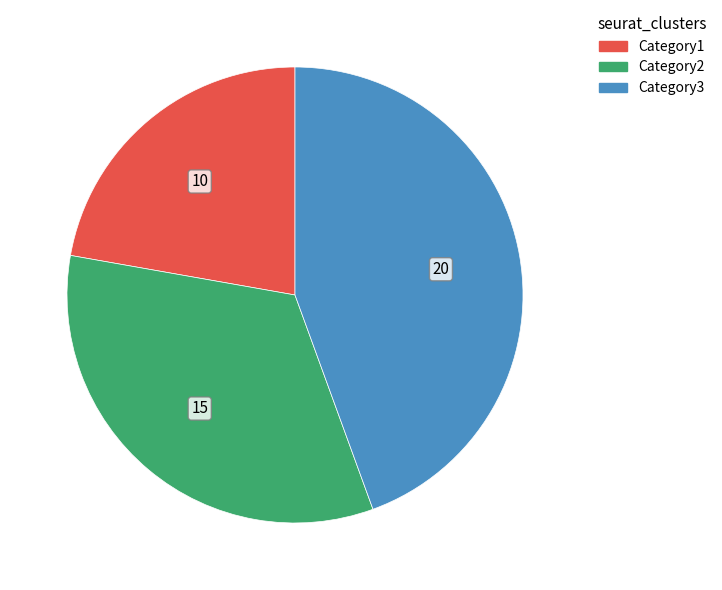

Combined, do Category2 and Category1 account for over 50%?

Yes